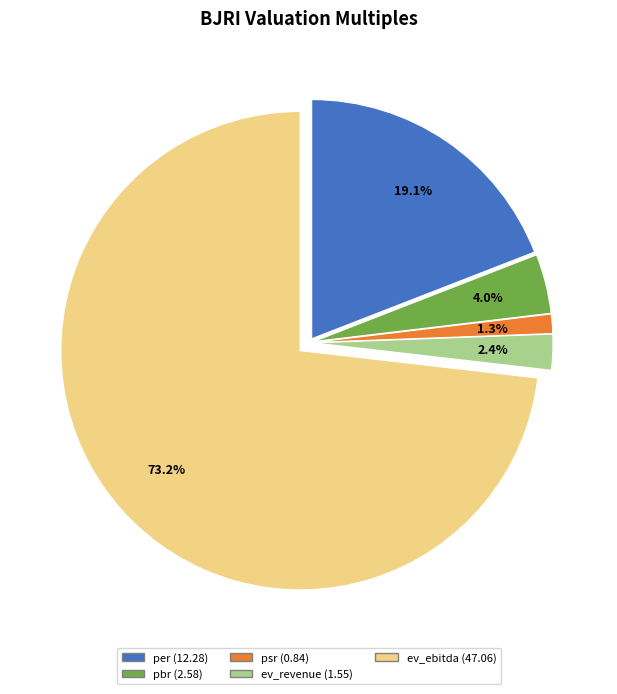

To the nearest percent, what portion does psr represent?

1%